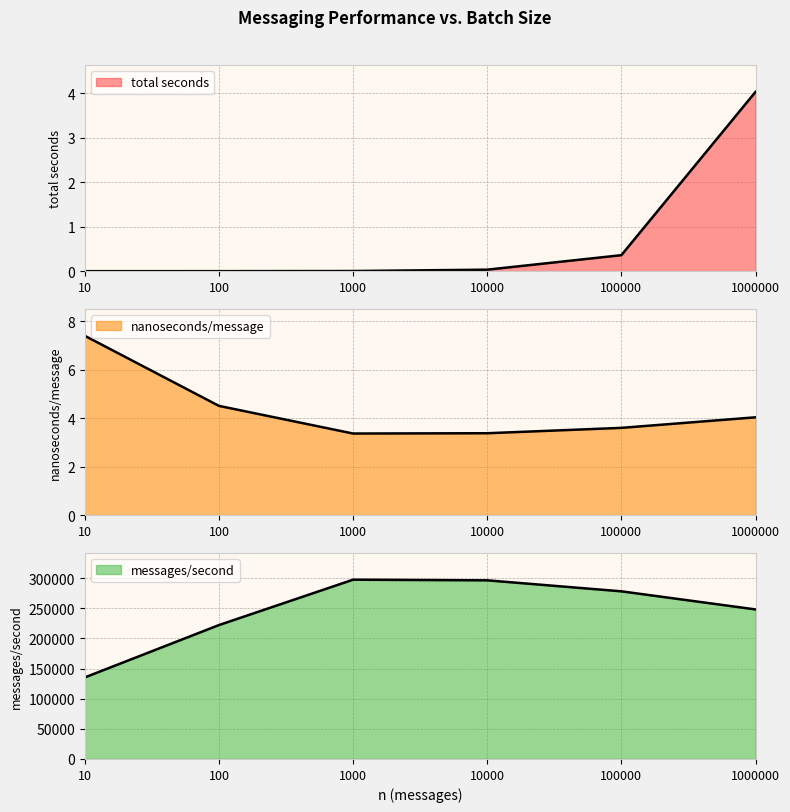

What is the difference between the messages/second values at 1000 and 1000000?

49347.0